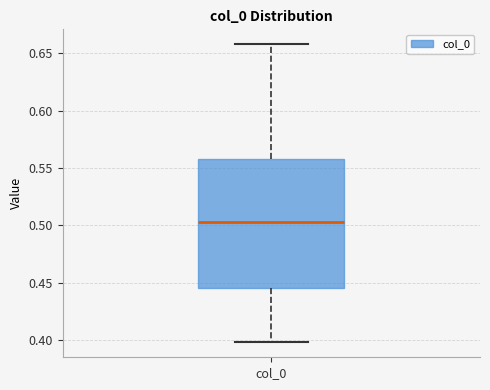

Where does the upper whisker of the box for col_0 end on the y-axis? The values are not printed on the chart, so give them approximately, as read against the axis.

0.660